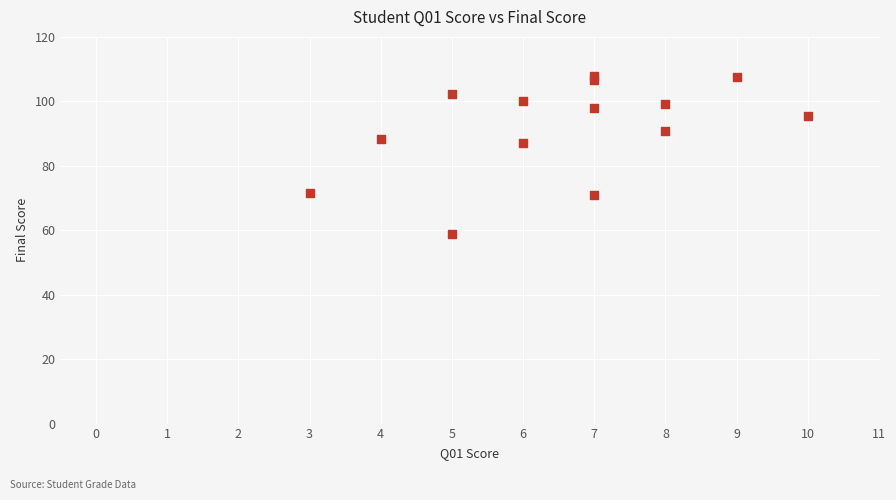

What Y value in the scatter plot is closest to 83?

86.9